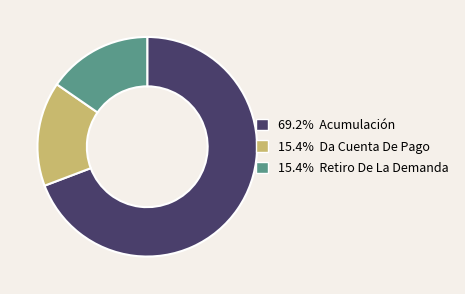

Is there any slice that represents more than half of the pie?

Yes